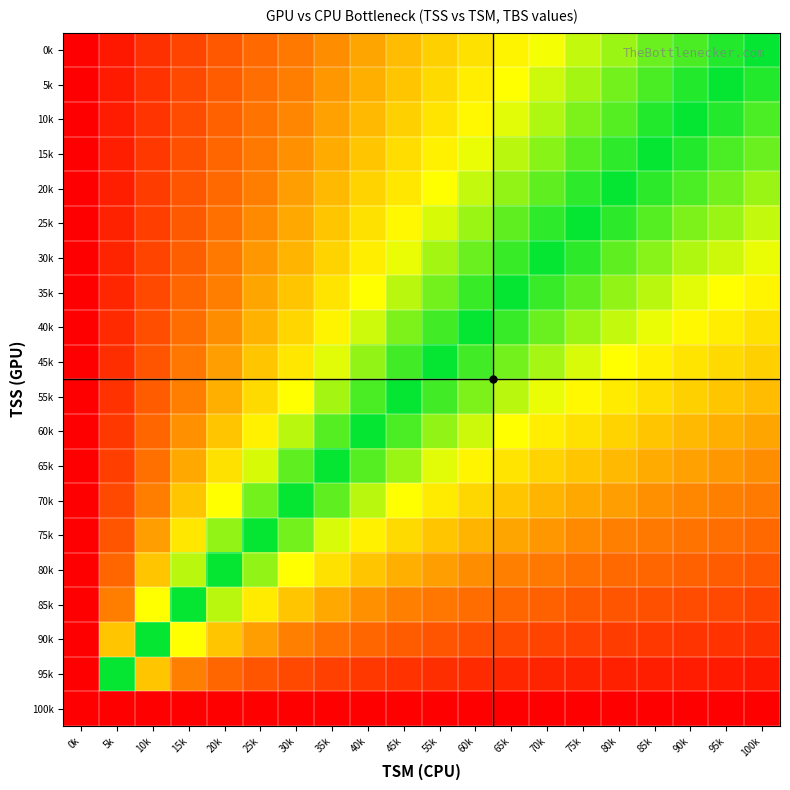

Which label corresponds to the largest value in the chart?

100k